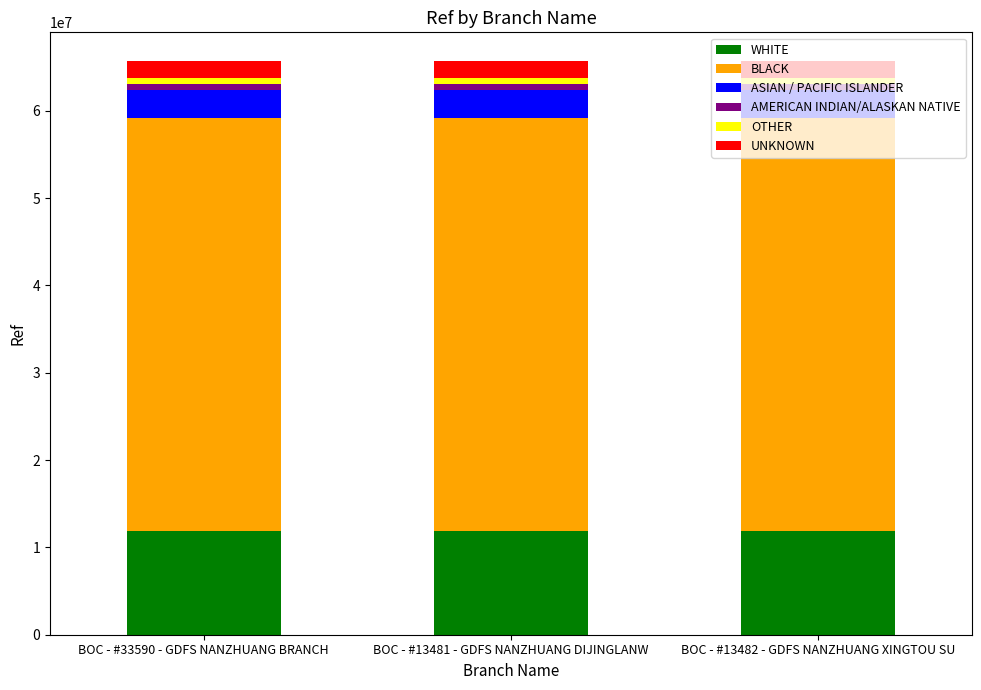

The value of WHITE at BOC - #13482 - GDFS NANZHUANG XINGTOU SU is 19300750.0. True or false?

False